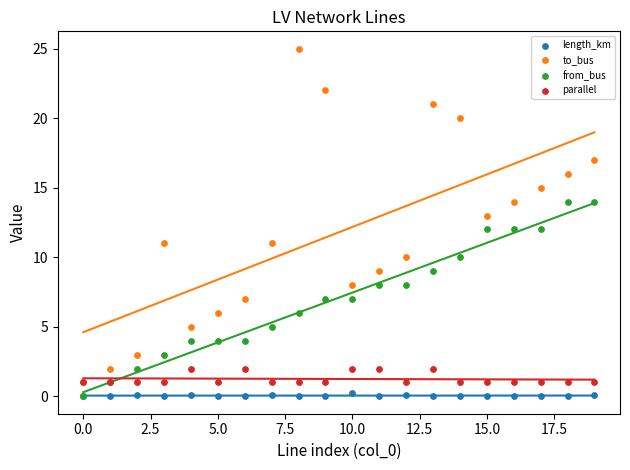

Which series reaches the maximum Y coordinate?

to_bus